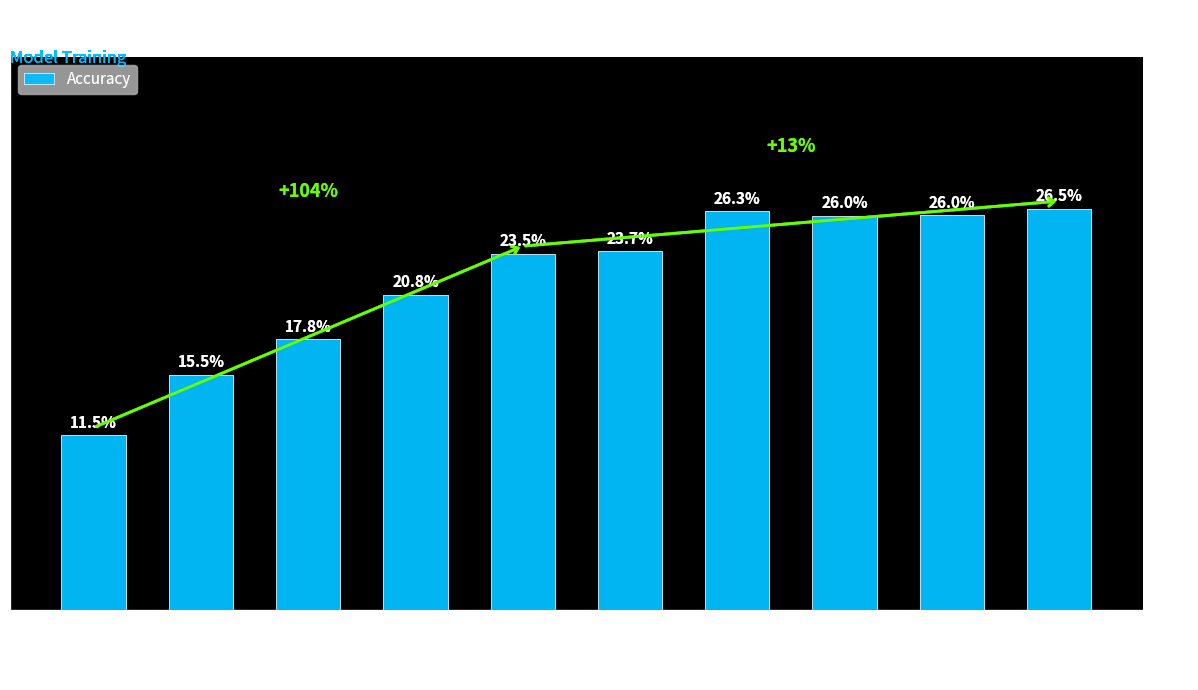

What is the average value?

21.8